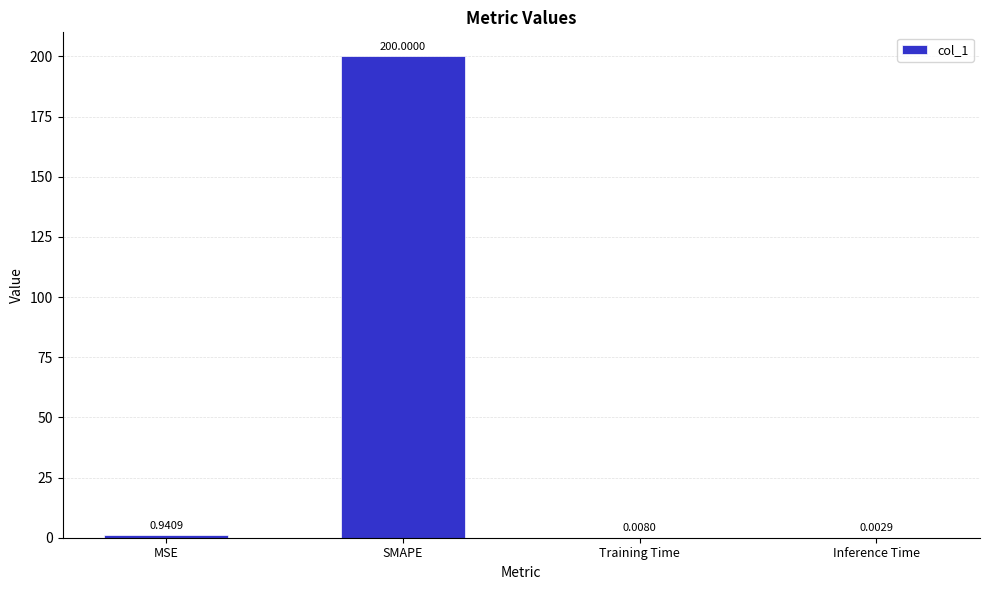

What is the sum of all values?

201.0